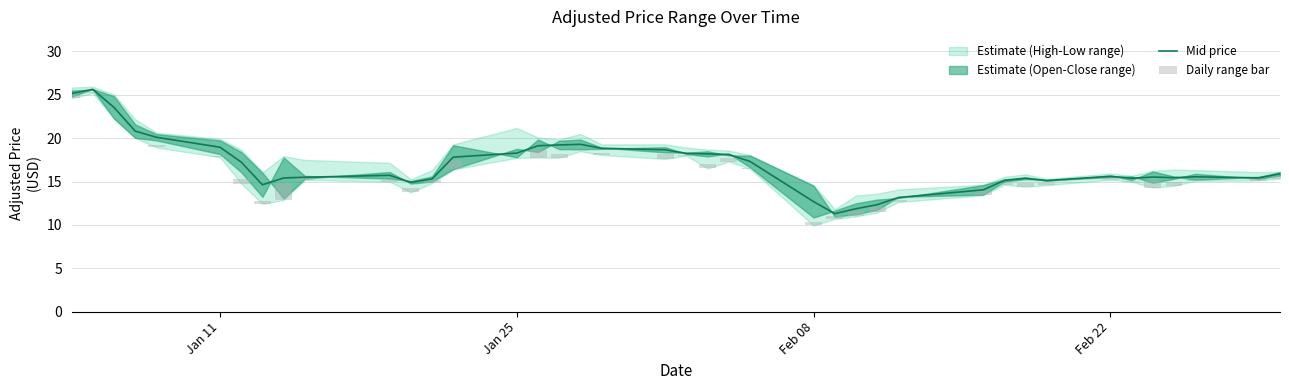

Which series has the largest total across all categories?

Mid price